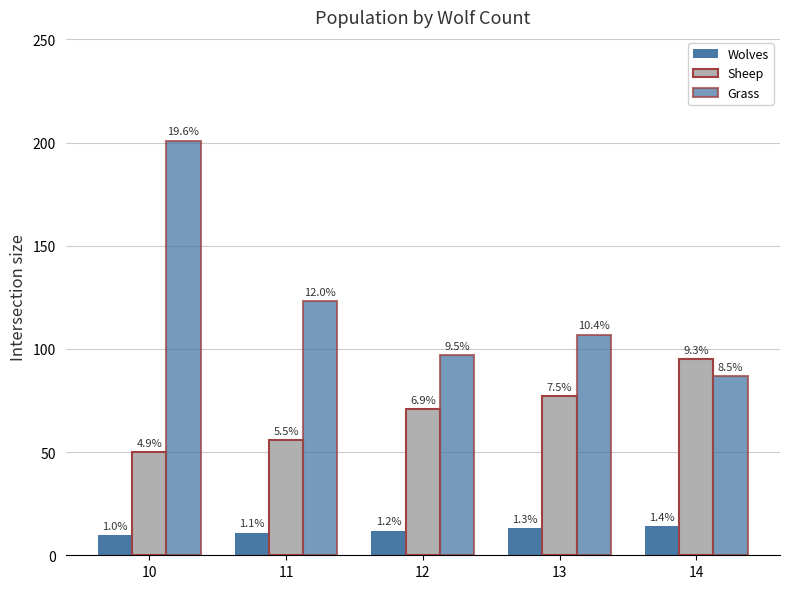

Reading left to right, what are all the values shown in this chart?

Wolves: 10	11	12	13	14
Sheep: 50	56	71	77	95
Grass: 201	123	97	107	87